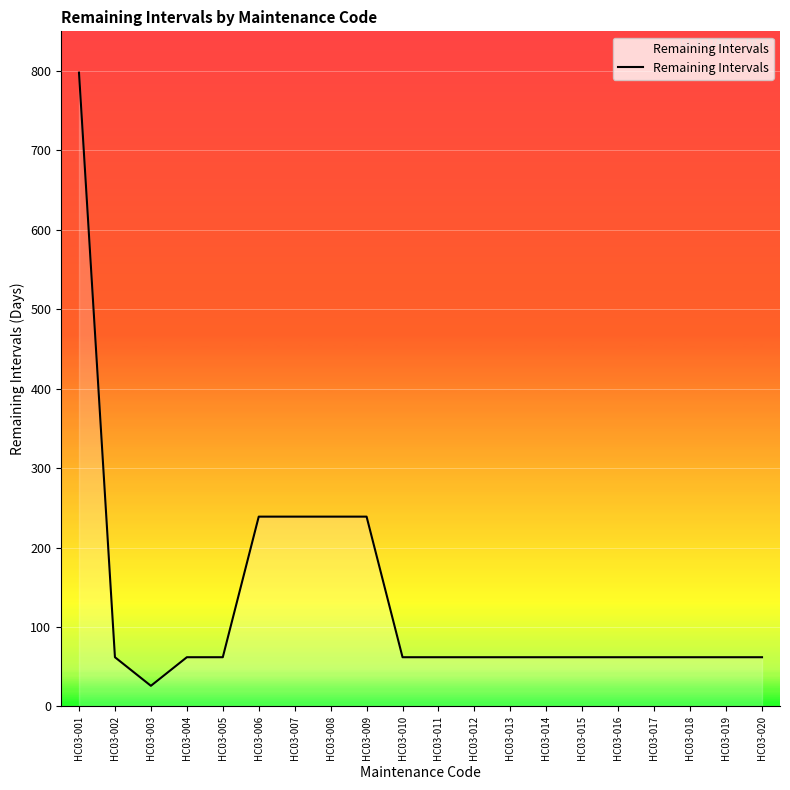

At which category does the chart reach its peak across all series?

HC03-001